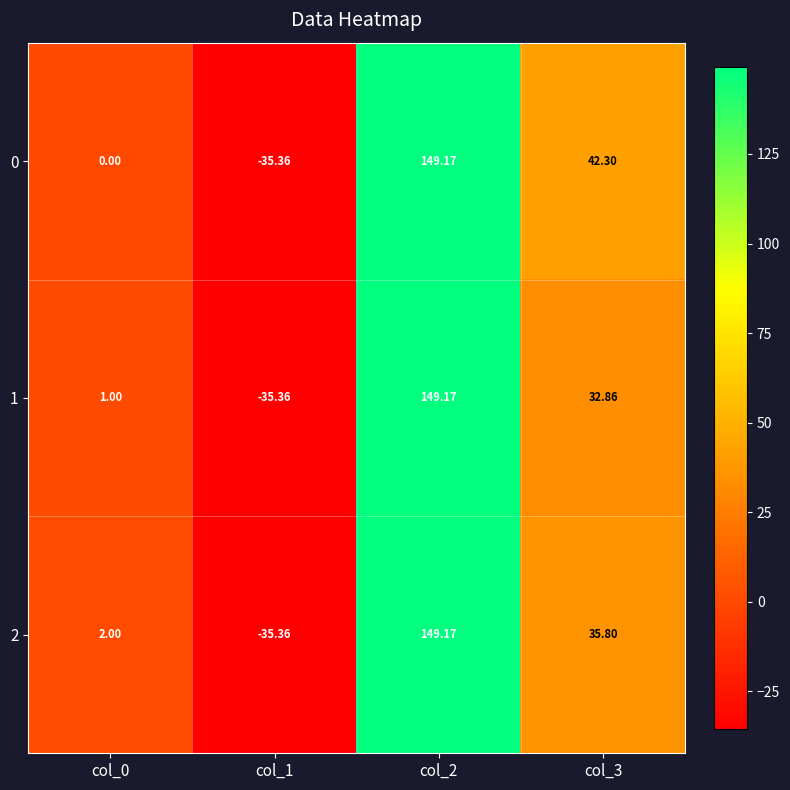

Is the value of 1 at col_3 greater than the value of 2 at col_1?

Yes